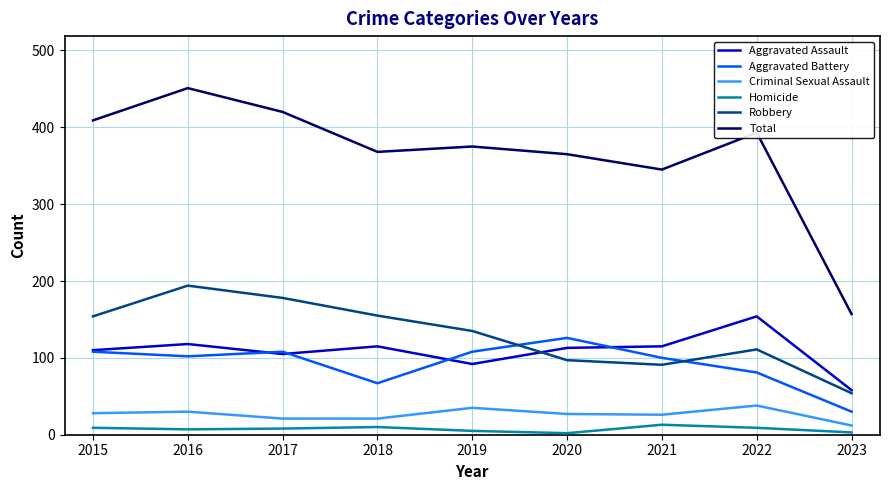

True or false: Criminal Sexual Assault and Robbery intersect in this chart.

False